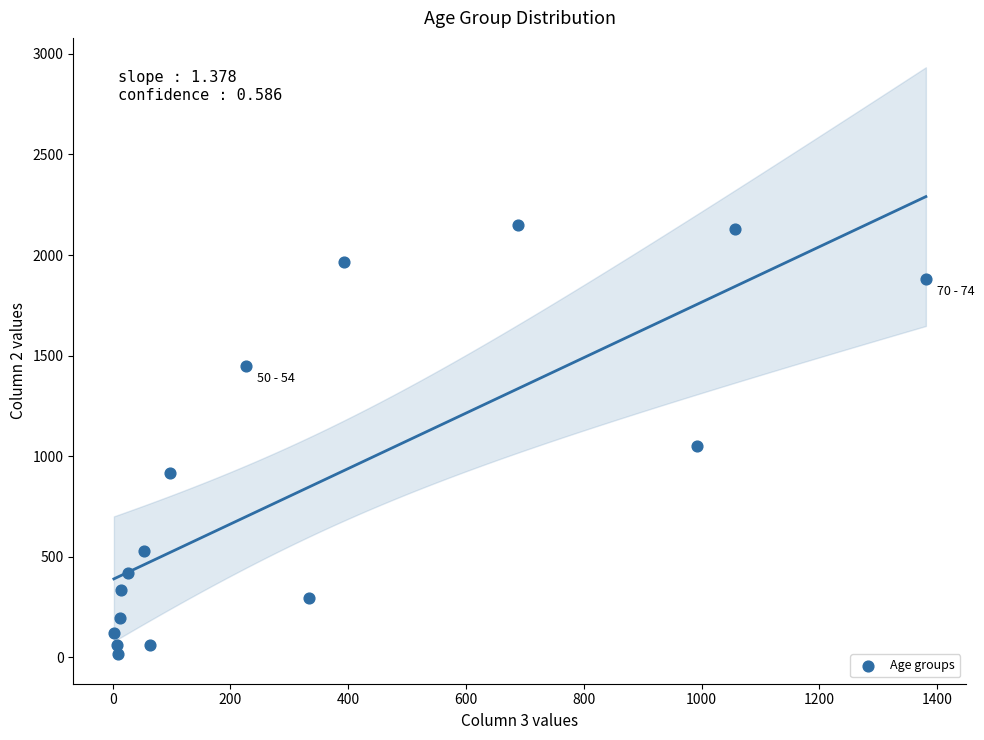

What is the range of X values (max minus min)?

1379